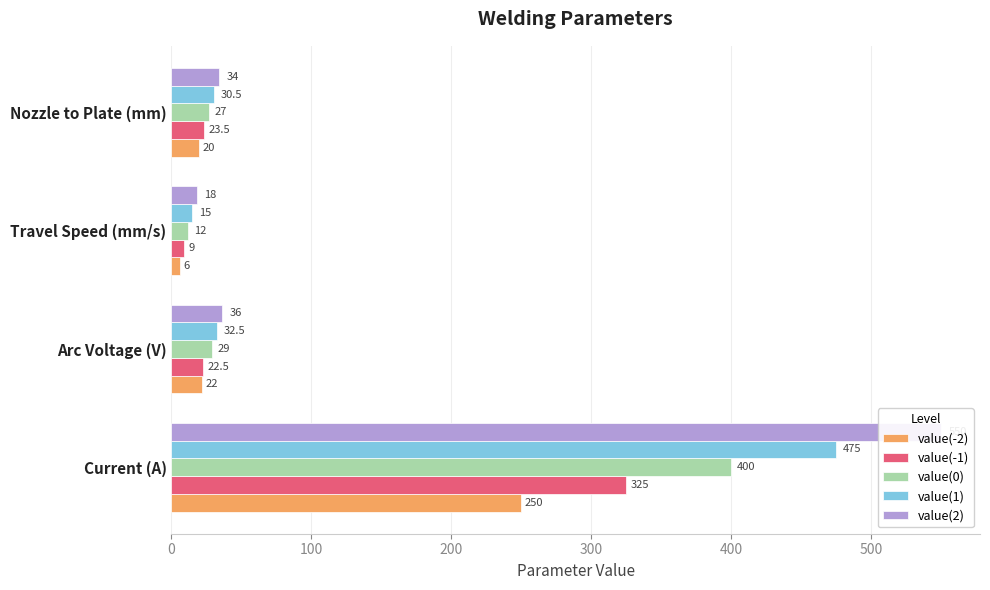

How many series are shown in this chart?

5